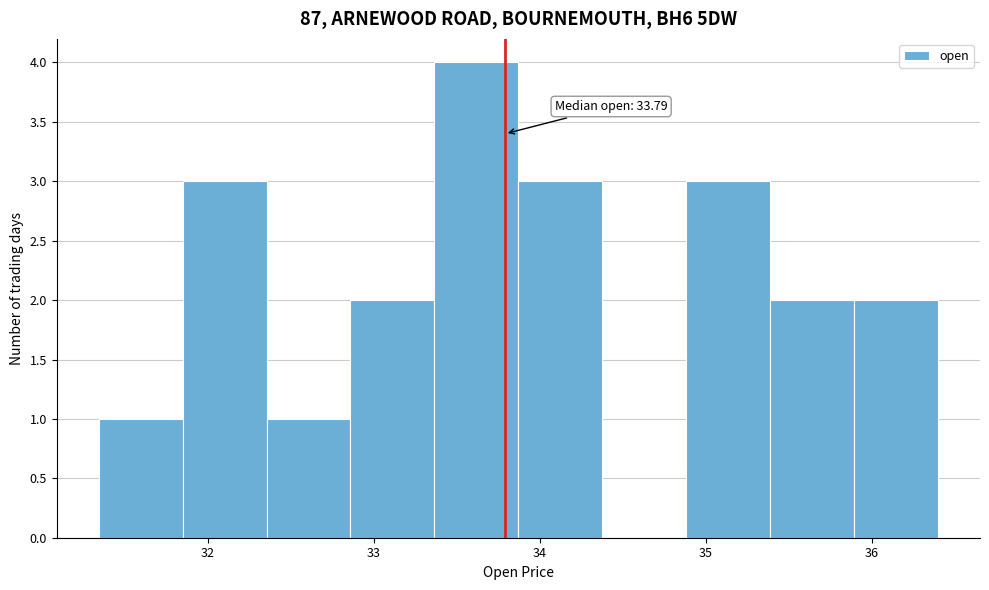

Which range on the x-axis has the tallest bar?

33.4 to 33.9